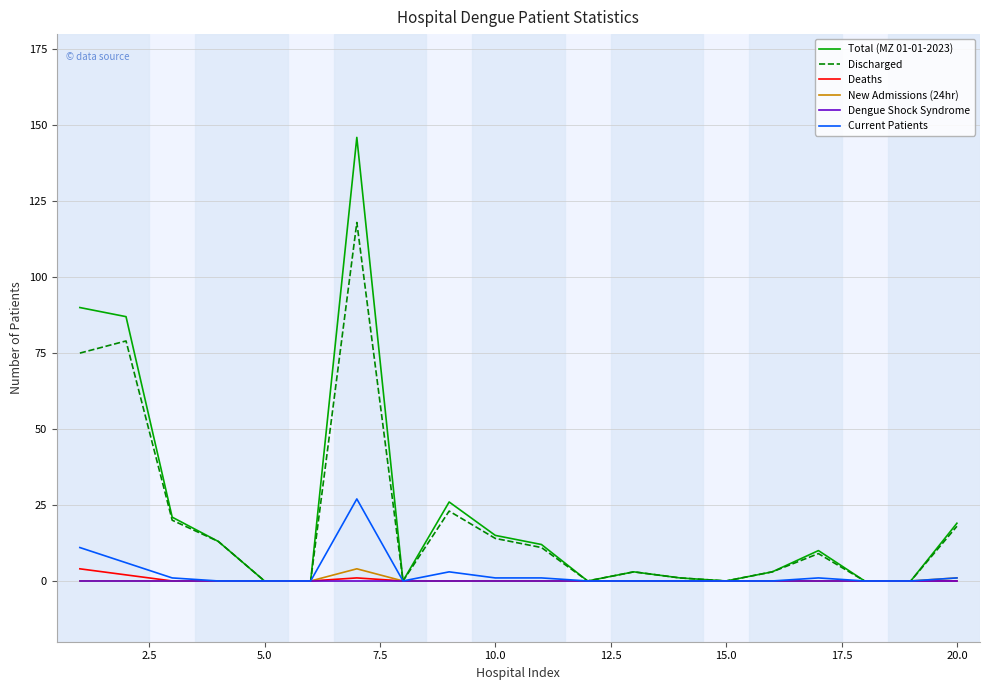

Which series has the largest range (max minus min)?

Total (MZ 01-01-2023)